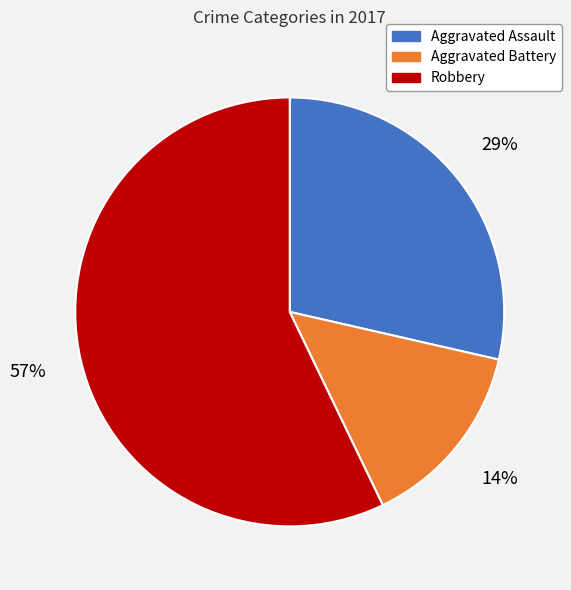

How many slices are in this pie chart?

3